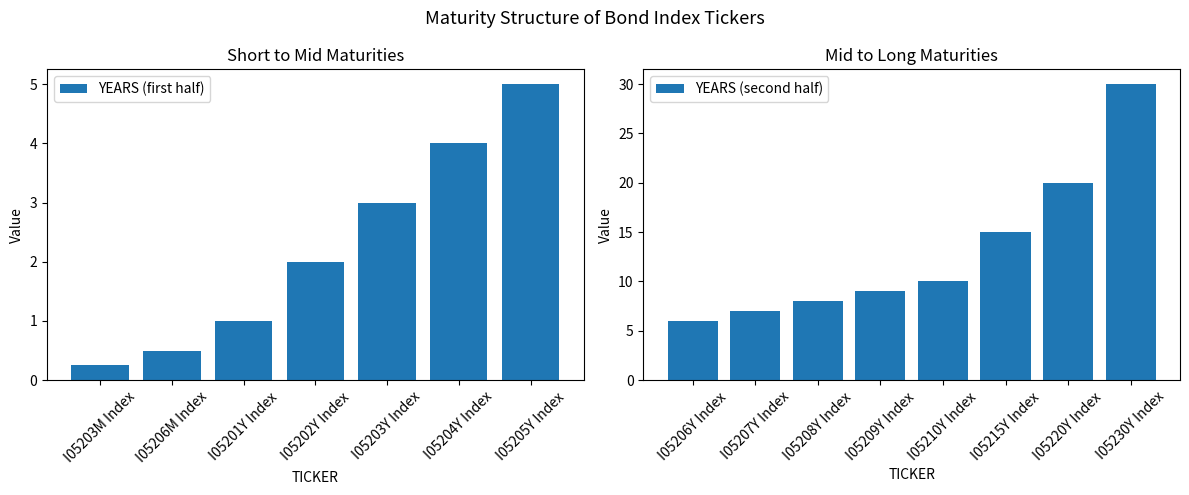

How many data points are above 6?

7